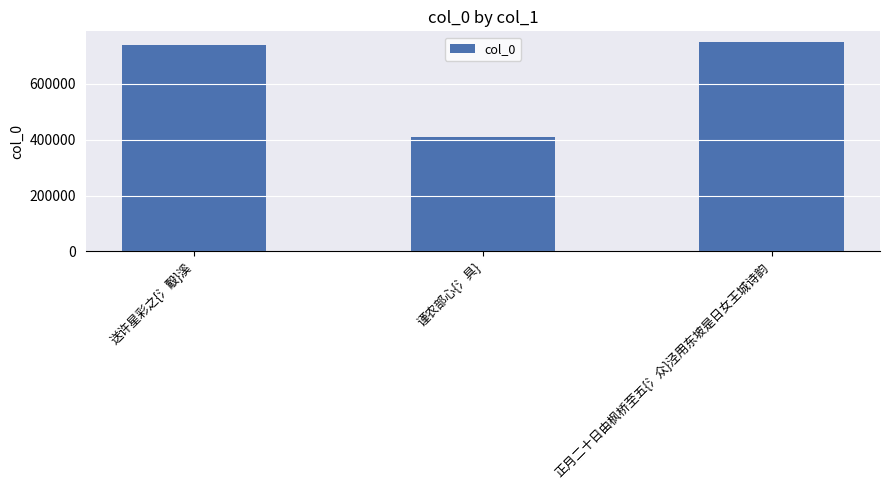

What is the difference between the values at 谨农部心{氵具} and 送许星彩之{氵鷇}溪?

329057